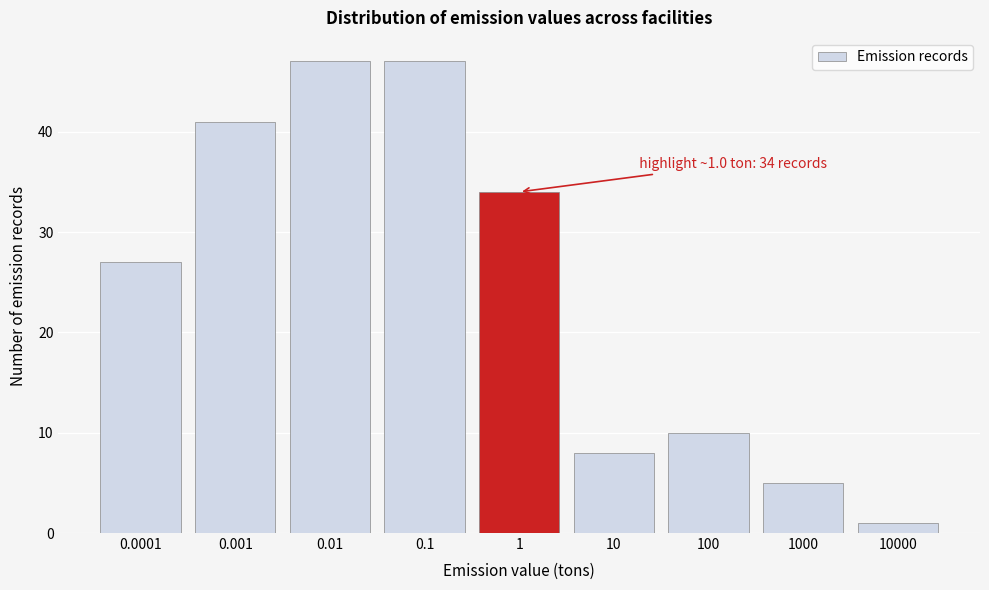

Reading left to right, what are all the values shown in this chart?

27	41	47	47	34	8	10	5	1